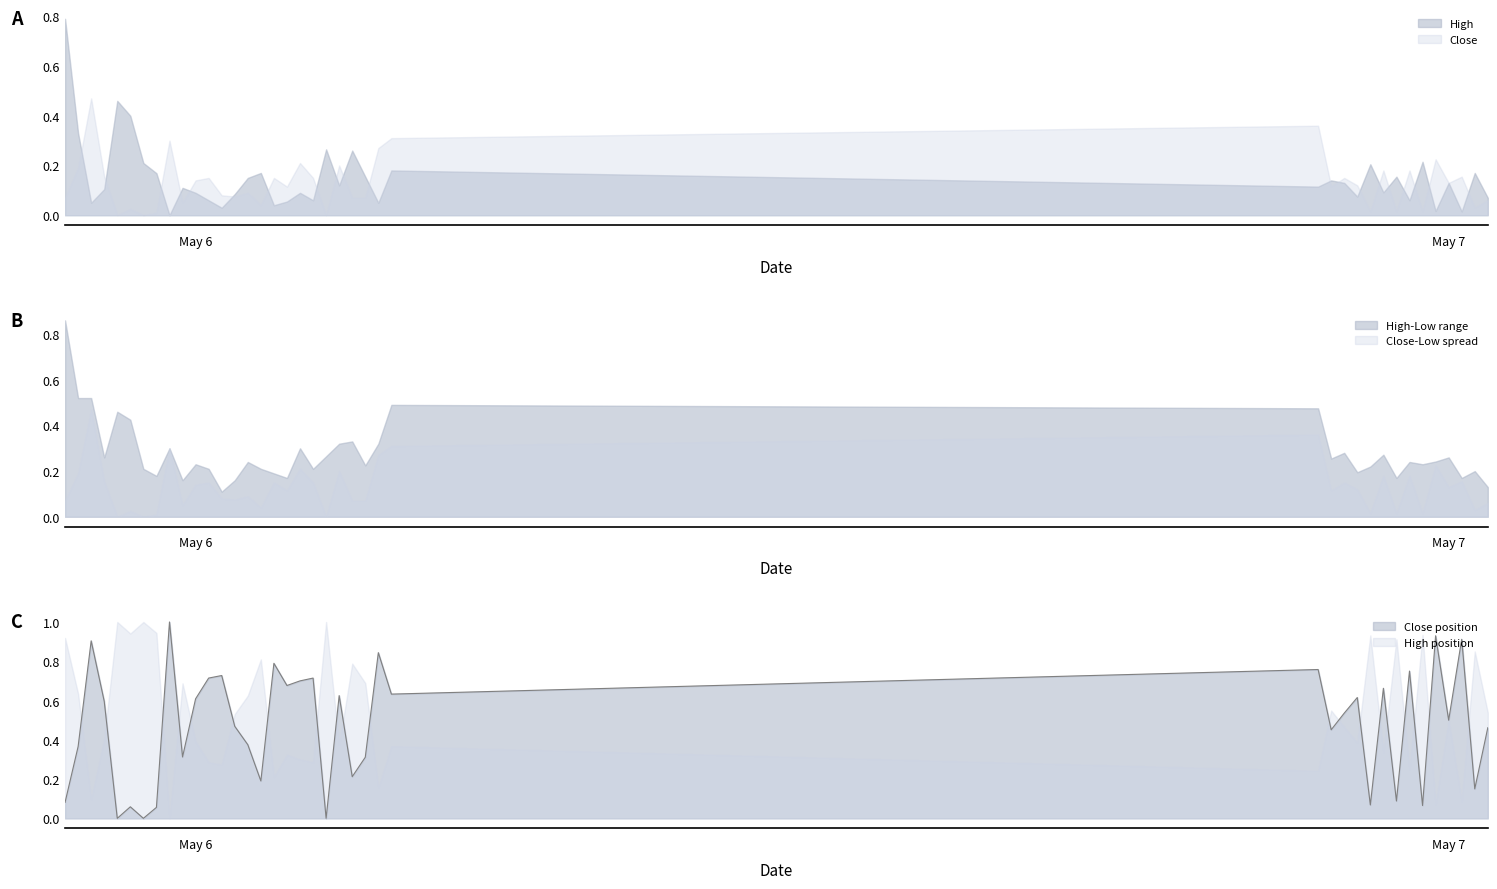

Rank the categories by Low value from highest to lowest.

2024-05-07 12:15:00, 2024-05-07 12:45:00, 2024-05-07 11:00:00, 2024-05-07 12:30:00, 2024-05-07 11:30:00, 2024-05-07 11:45:00, 2024-05-07 12:00:00, 2024-05-07 11:15:00, 2024-05-07 10:45:00, 2024-05-07 10:30:00, 2024-05-07 10:15:00, 2024-05-07 10:00:00, 2024-05-07 09:45:00, 2024-05-06 10:15:00, 2024-05-07 09:30:00, 2024-05-06 10:30:00, 2024-05-06 14:15:00, 2024-05-06 14:30:00, 2024-05-06 10:45:00, 2024-05-06 14:00:00, 2024-05-06 11:00:00, 2024-05-06 11:45:00, 2024-05-06 14:45:00, 2024-05-06 15:00:00, 2024-05-06 13:45:00, 2024-05-06 12:30:00, 2024-05-06 13:00:00, 2024-05-06 12:45:00, 2024-05-06 15:45:00, 2024-05-06 11:15:00, 2024-05-06 15:15:00, 2024-05-06 13:30:00, 2024-05-06 10:00:00, 2024-05-06 12:15:00, 2024-05-06 15:30:00, 2024-05-06 11:30:00, 2024-05-06 12:00:00, 2024-05-06 13:15:00, 2024-05-06 09:30:00, 2024-05-06 09:45:00